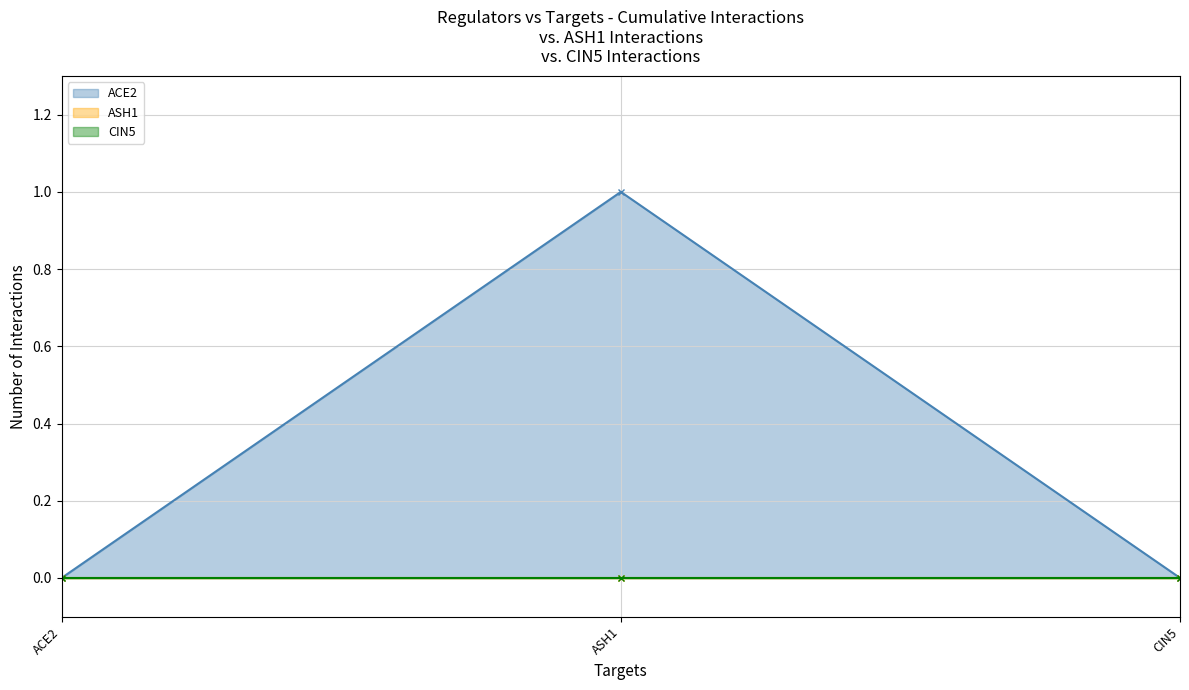

List the series in order of their peak value, highest first.

ACE2, ASH1, CIN5